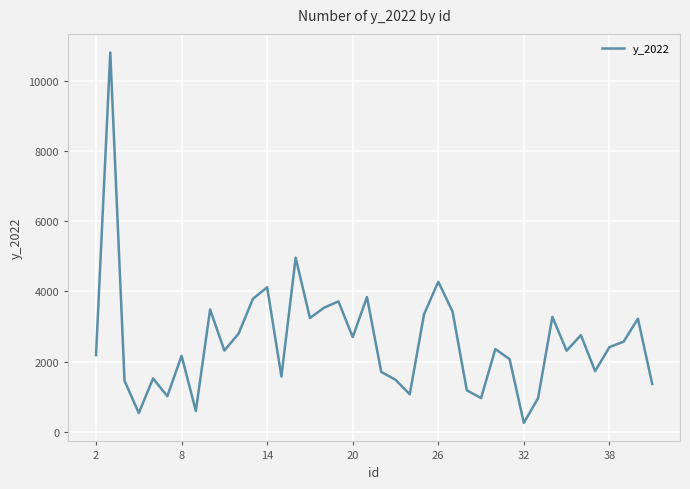

What is the difference between the maximum and minimum values?

10562